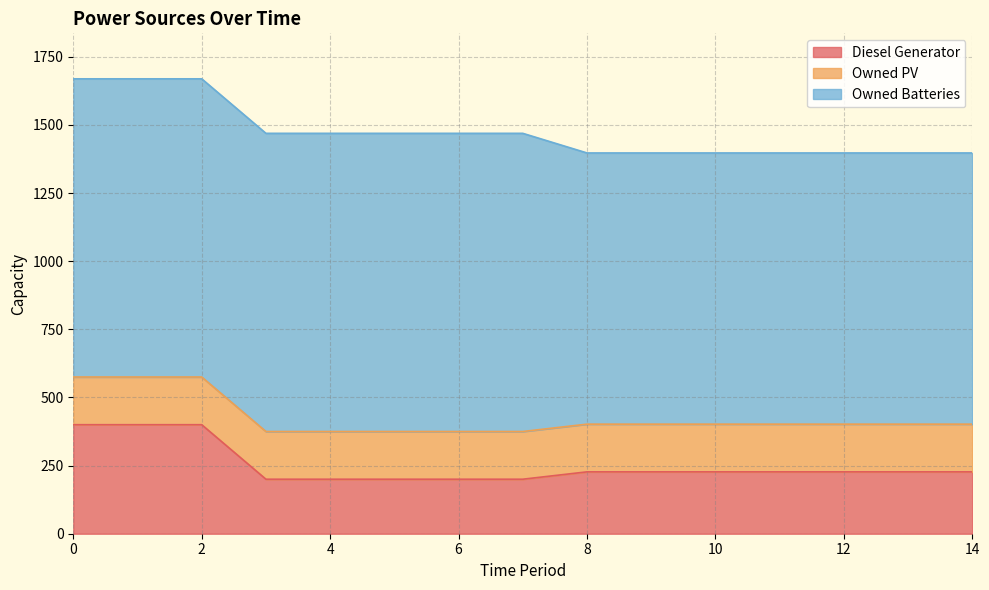

The Owned PV series shows 233 at 10. True or false?

False